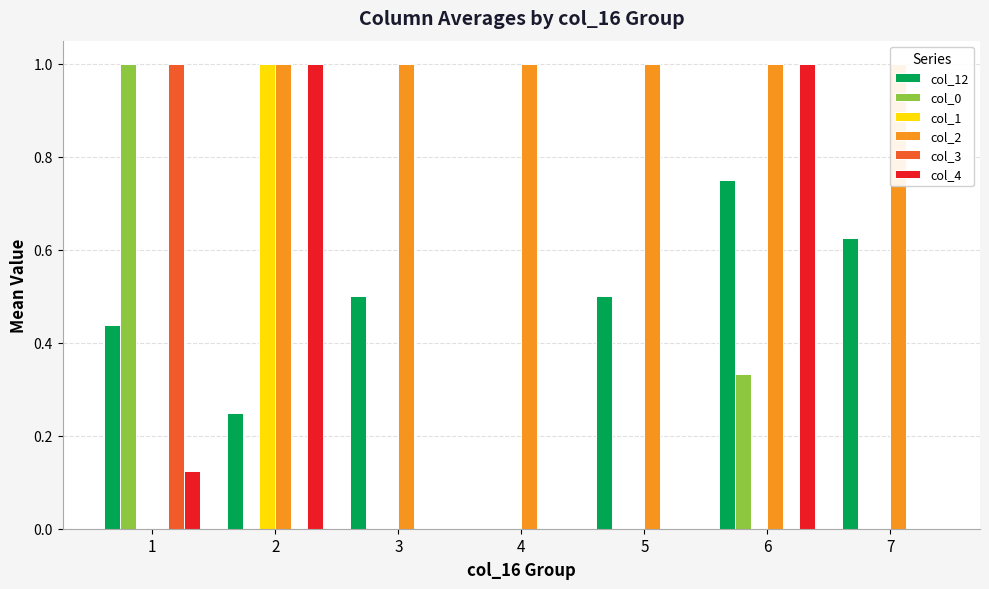

At which label is col_0 closest to 0?

2